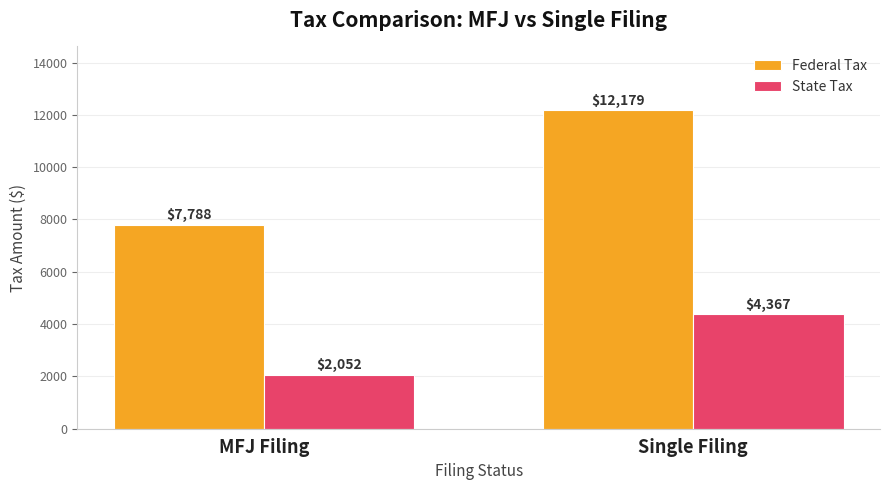

What is the label of the 2nd bar from the right?

MFJ Filing